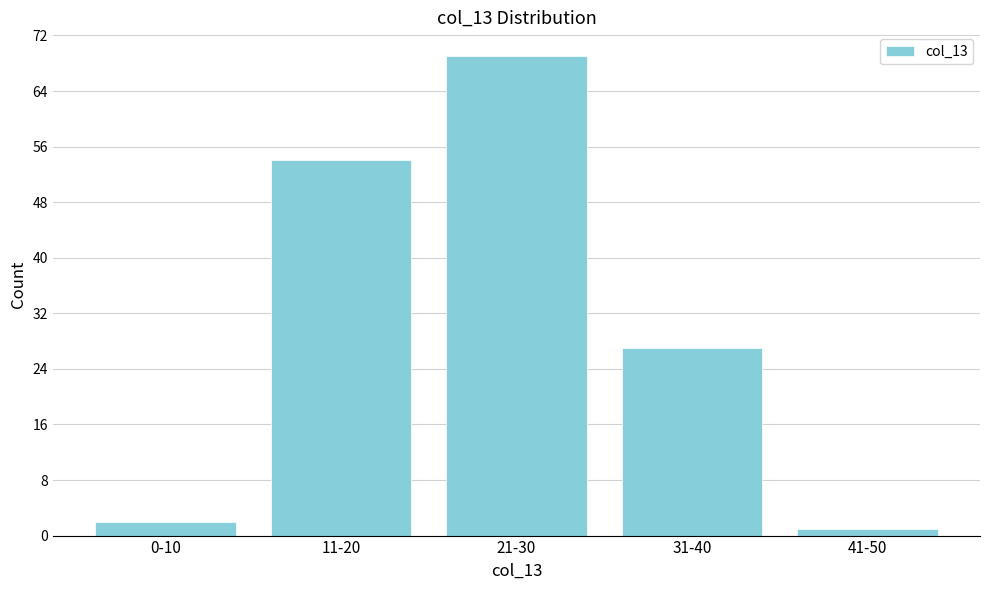

Reading left to right, extract all data points from this chart.

2	54	69	27	1